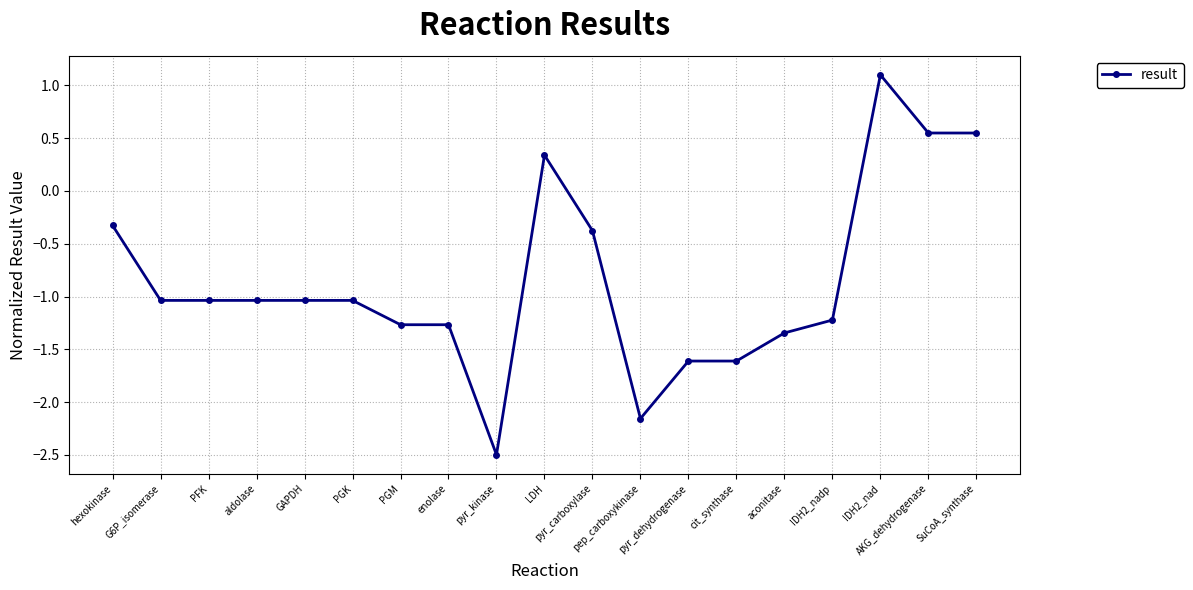

What position from the right is PGM?

13